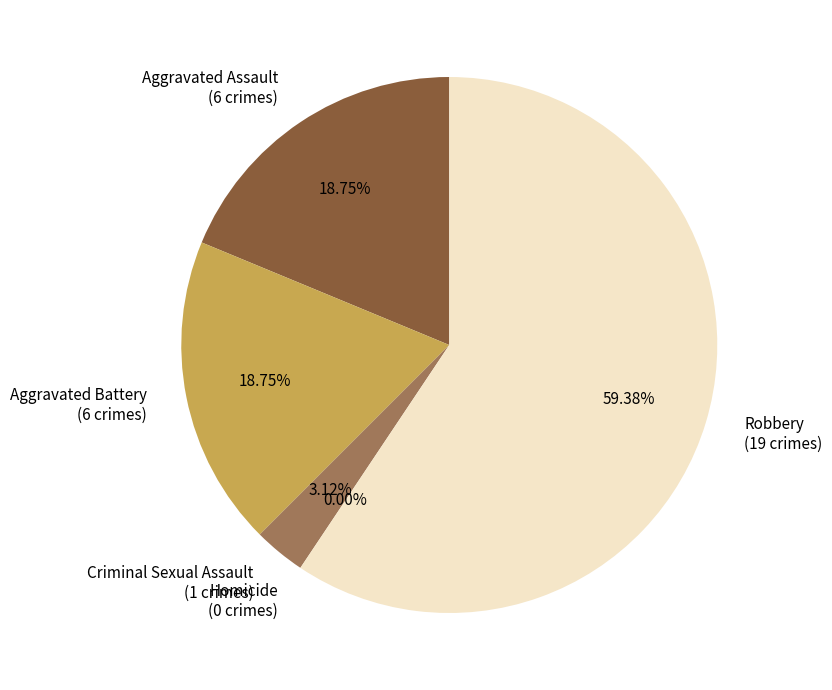

What is the largest slice in the pie chart?

Robbery